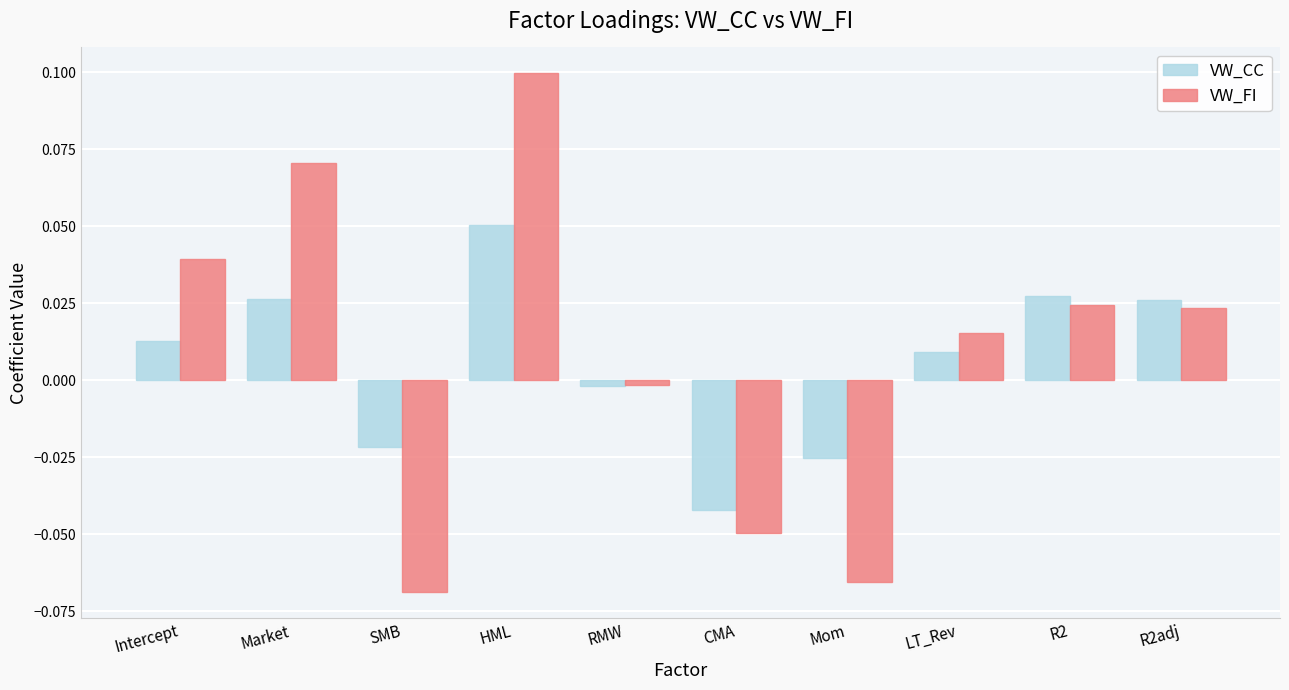

Which category has the highest value in the VW_FI series?

HML